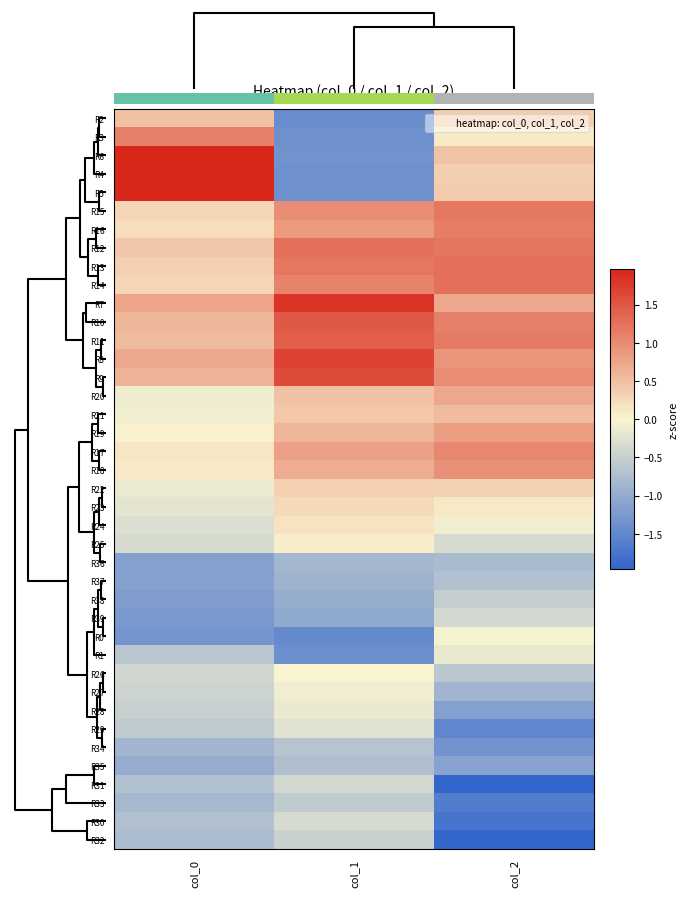

What is the approximate value of R38 at col_1?

-1.0